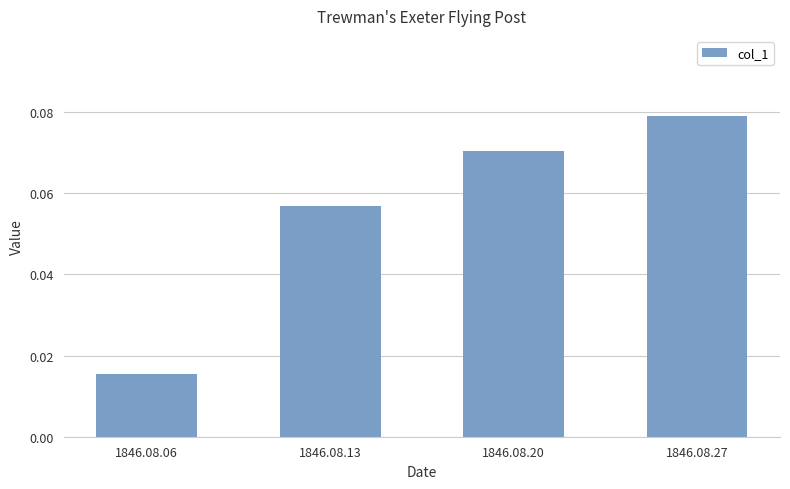

List the labels in order of value, largest first.

1846.08.27, 1846.08.20, 1846.08.13, 1846.08.06